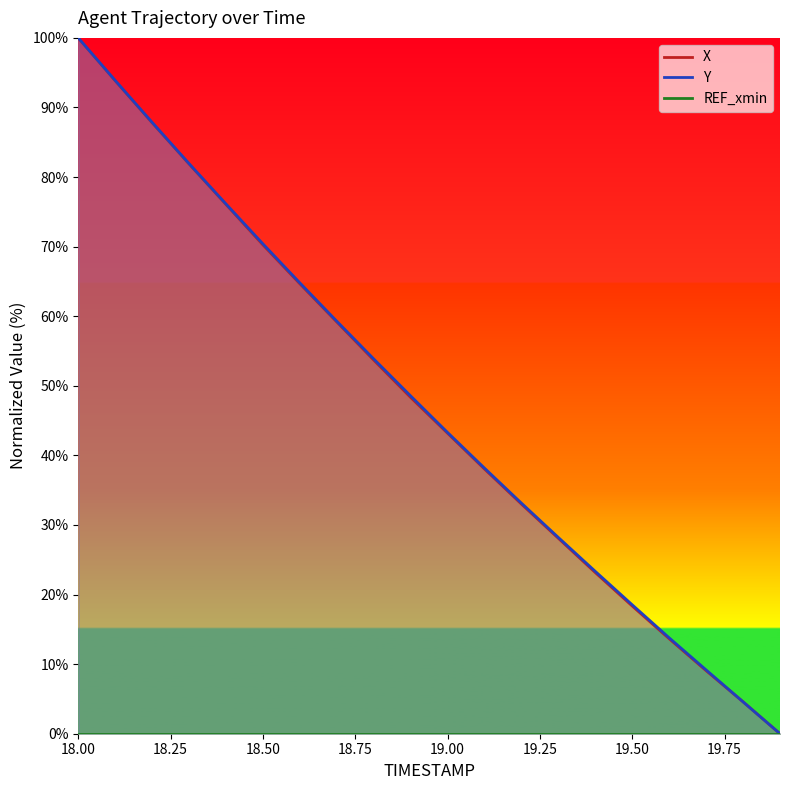

Reading left to right, transcribe all the data shown in this chart.

X: 100.0	93.8	87.8	81.9	76.1	70.2	64.7	59.2	53.7	48.3	43.2	38.0	33.0	28.1	23.2	18.3	13.6	9.1	4.6	0.0
Y: 100.0	93.9	87.9	81.9	76.1	70.4	64.8	59.3	53.9	48.5	43.3	38.2	33.1	28.2	23.3	18.5	13.8	9.2	4.6	0.0